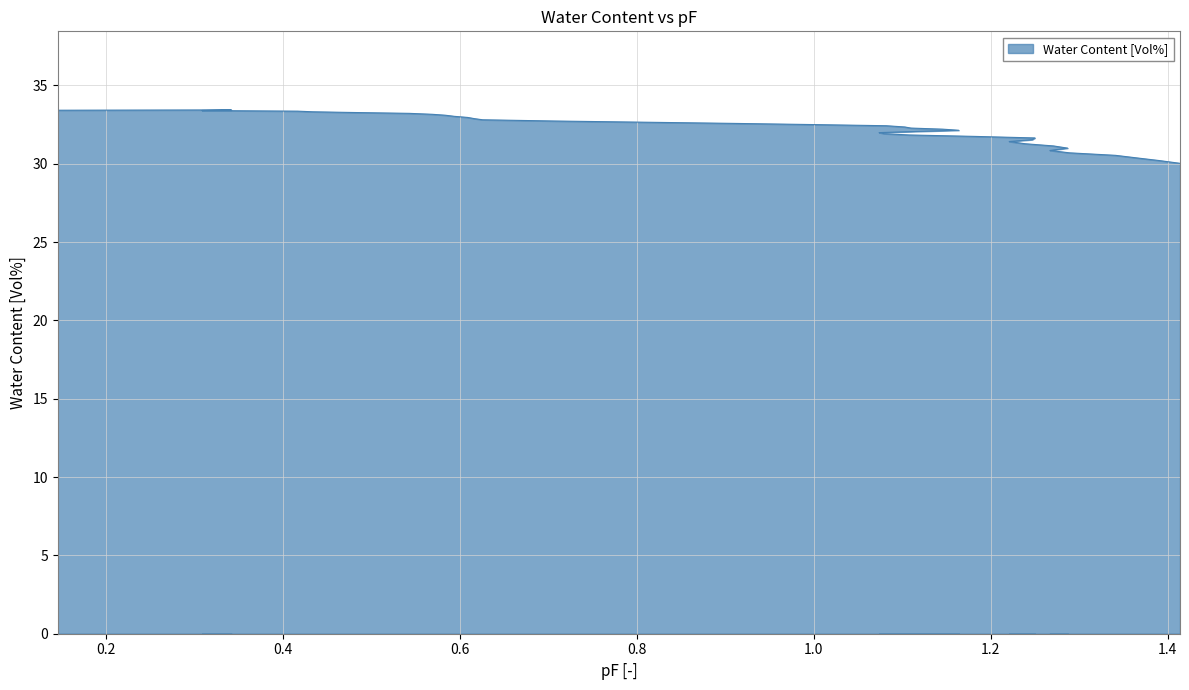

Reading left to right, extract all data points from this chart.

33.4	33.4	33.4	33.4	33.4	33.3	33.3	33.2	33.2	33.1	33.0	33.0	32.9	32.8	32.7	32.6	32.6	32.5	32.4	32.4	32.3	32.2	32.1	32.1	32.0	31.9	31.8	31.8	31.6	31.5	31.4	31.3	31.1	31.0	30.9	30.7	30.5	30.4	30.2	30.0